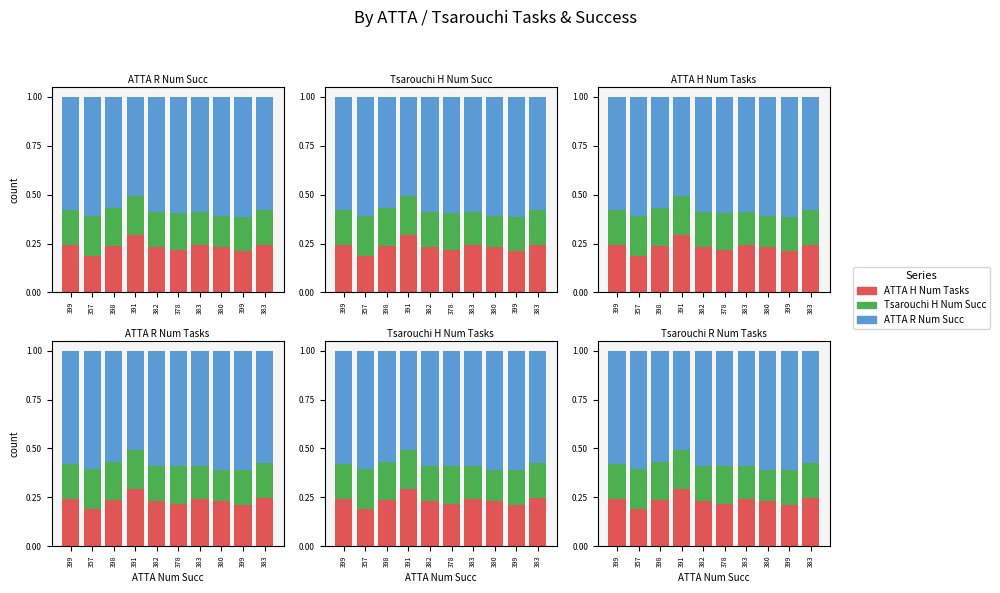

True or false: ATTA H Num Tasks has a value of 0.2 at 399.

True